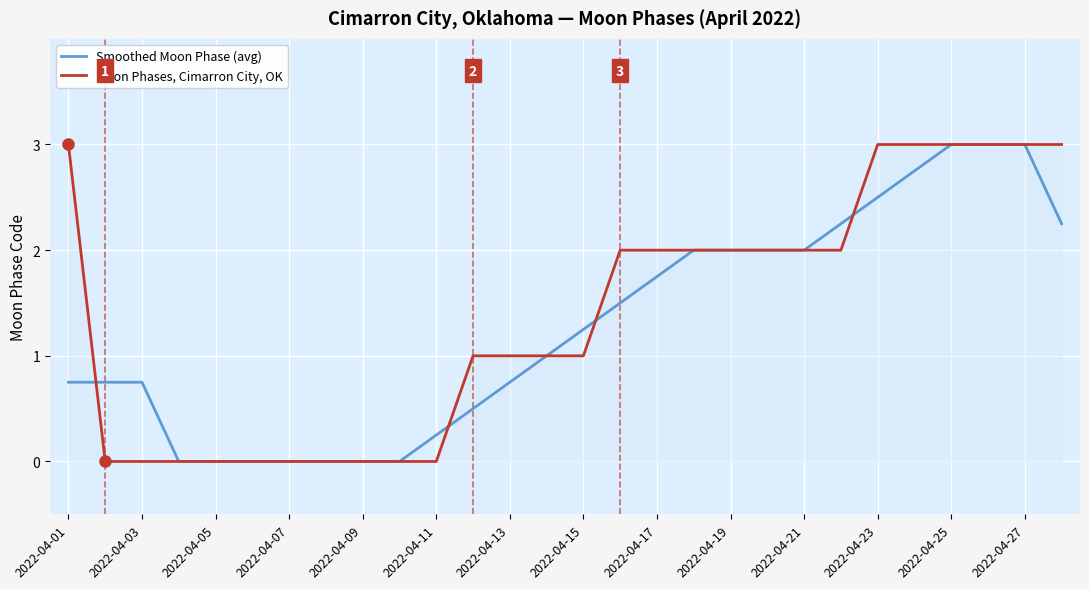

What is the maximum value shown in the chart?

3.0